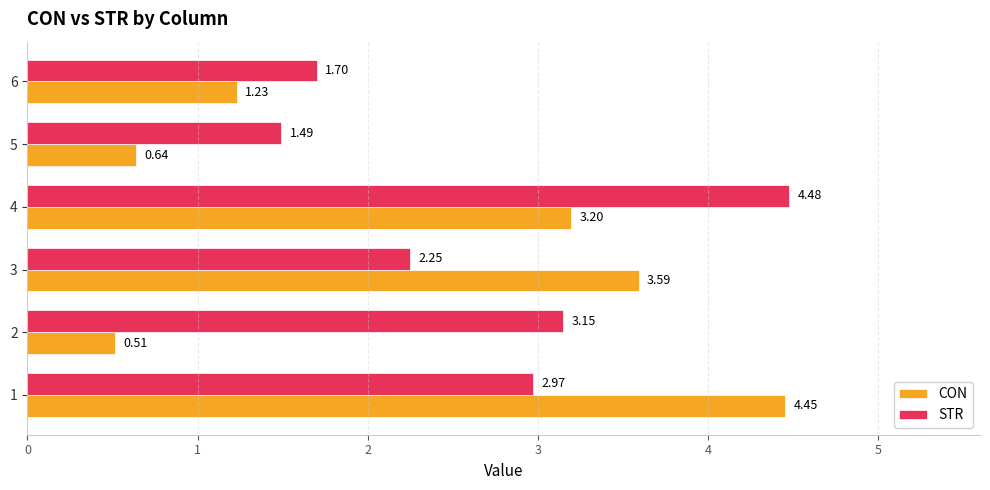

The STR series shows 0.6 at 5. True or false?

False